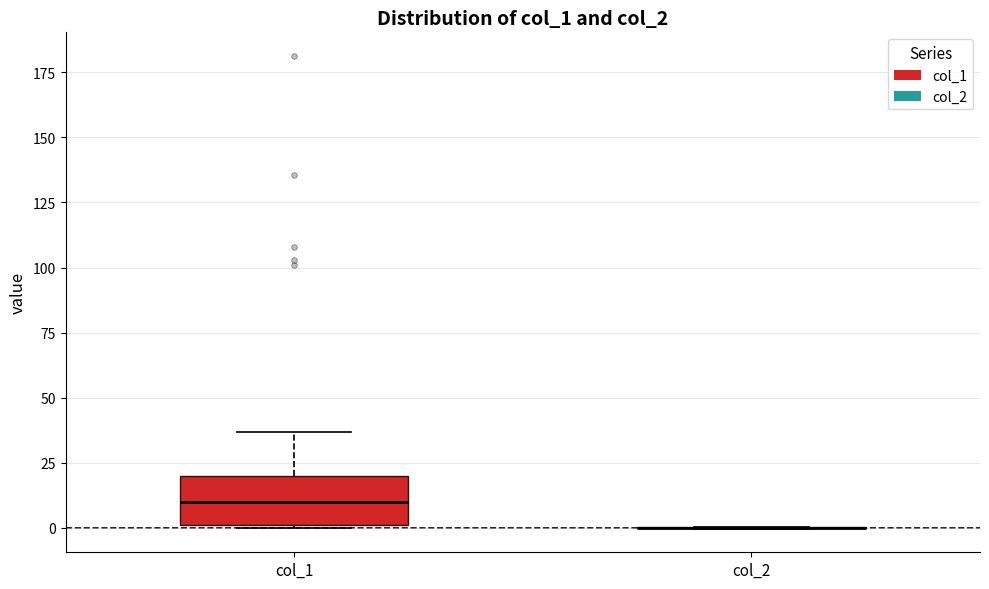

Comparing the boxes themselves (not the whiskers), which one is the tallest?

col_1